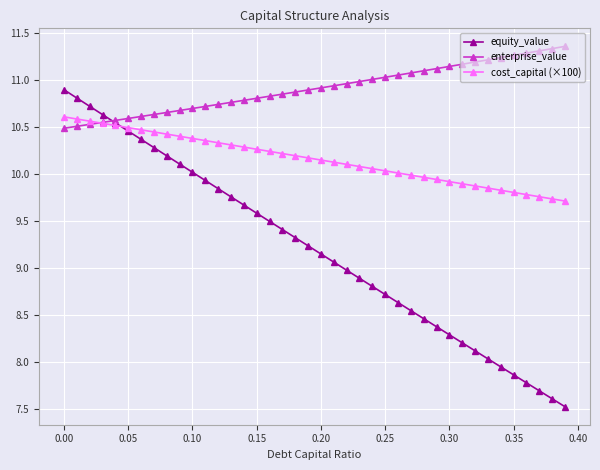

List the series in order of their overall mean, lowest first.

equity_value, cost_capital (×100), enterprise_value